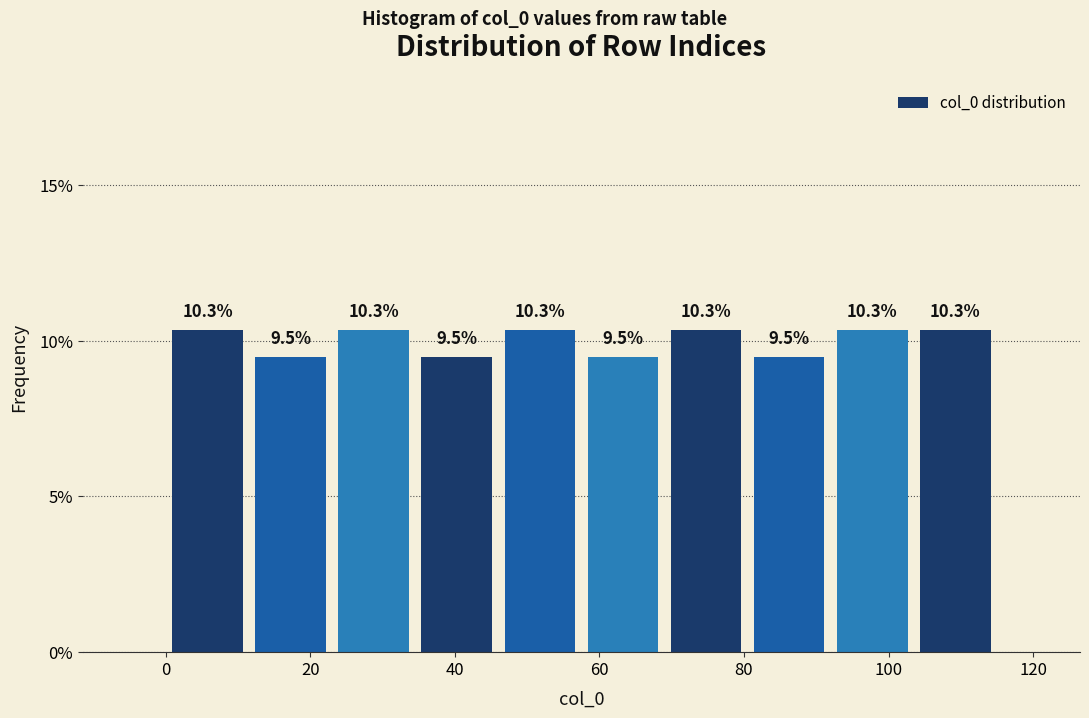

How tall is the bar that spans 23.0 to 34.5 on the x-axis? The bar edges are not printed on the chart, so give them approximately, as read against the axis.

10.3